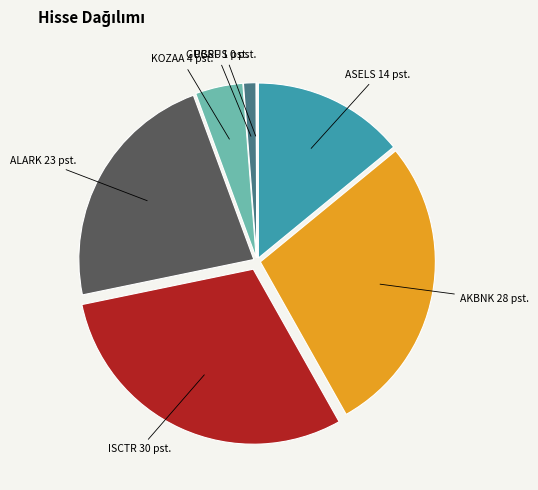

Is there any slice that represents more than half of the pie?

No